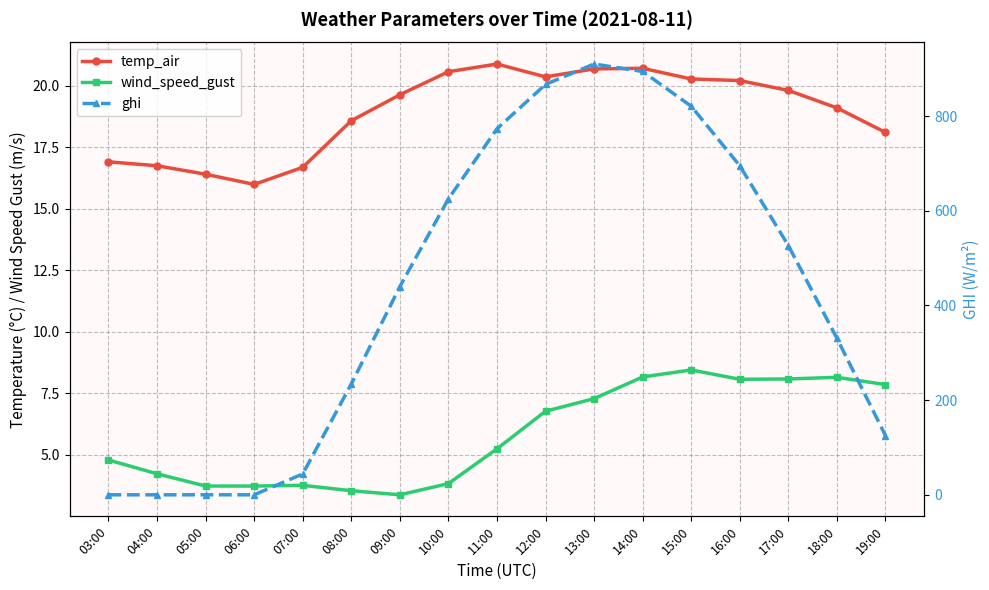

How many values in the ghi series are below 439?

8